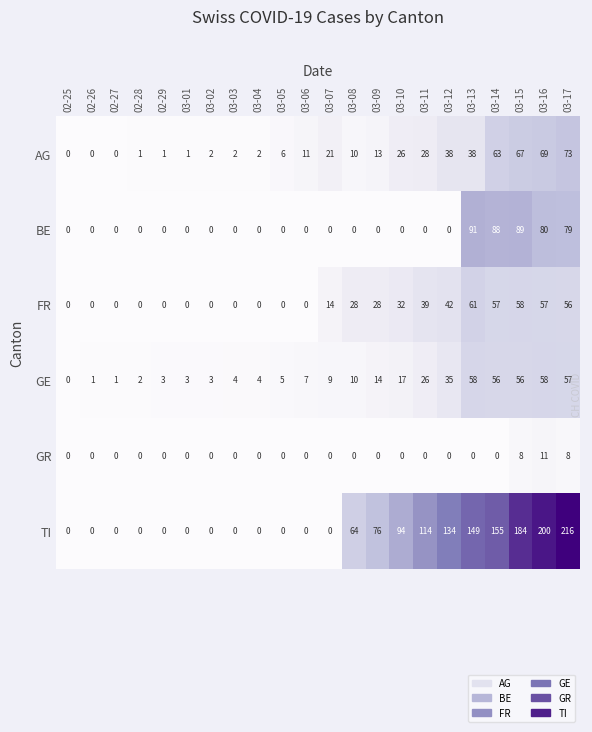

What is the total value across all series at 03-14?

419